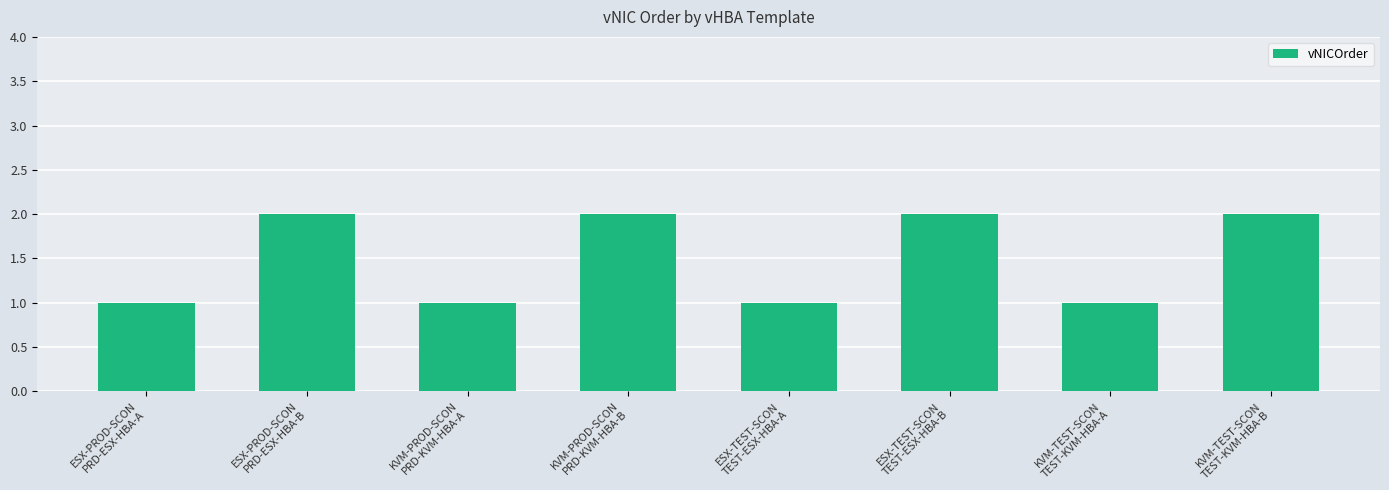

What is the sum of all values?

12